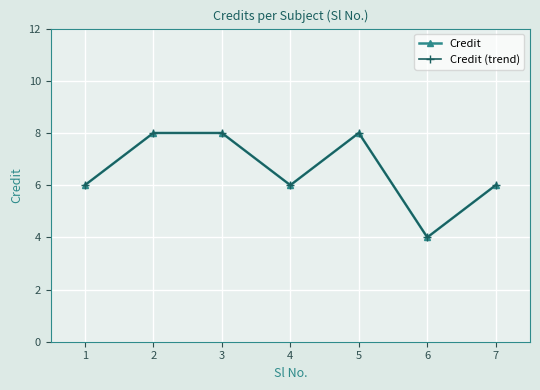

Is this an area chart (filled region under the line)?

No